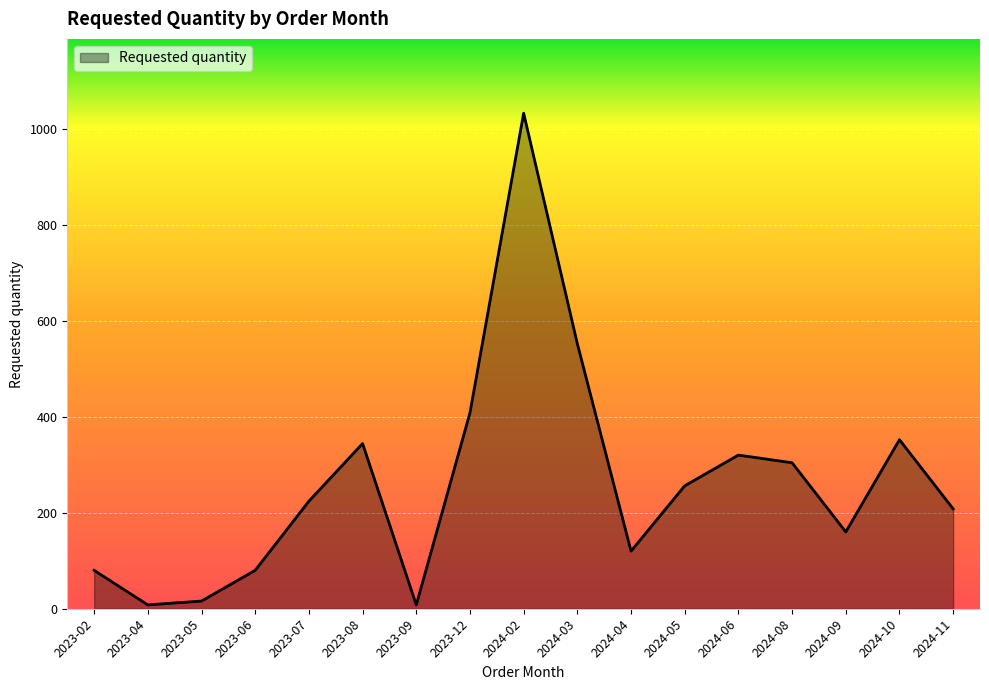

What is the average value?

263